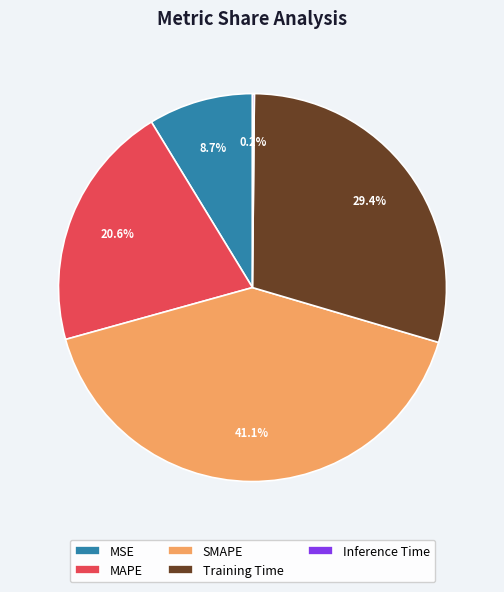

Is there a majority slice in this chart?

No